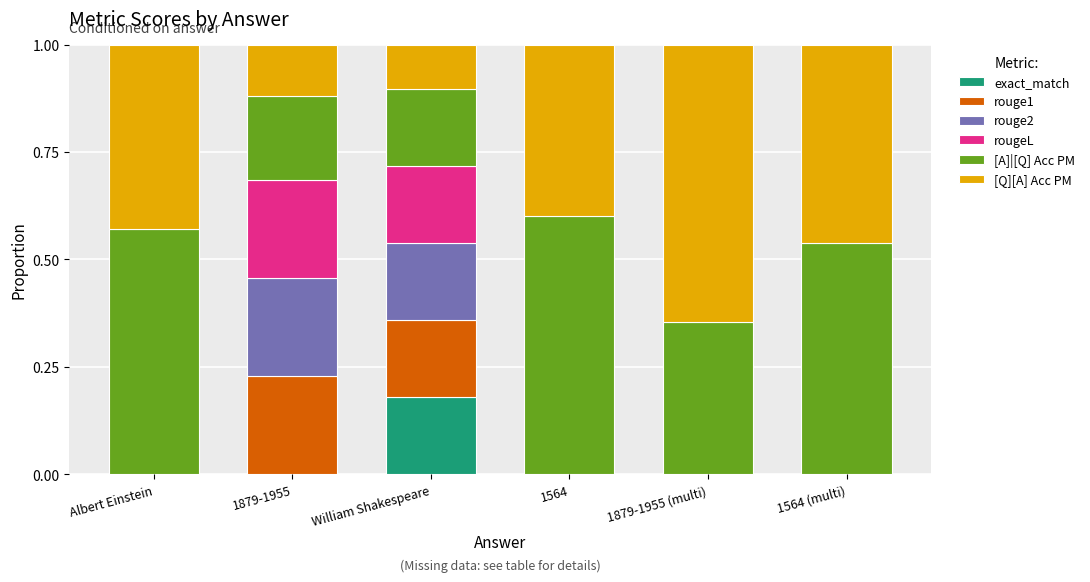

True or false: exact_match has a value of 0.1 at 1879-1955 (multi).

False